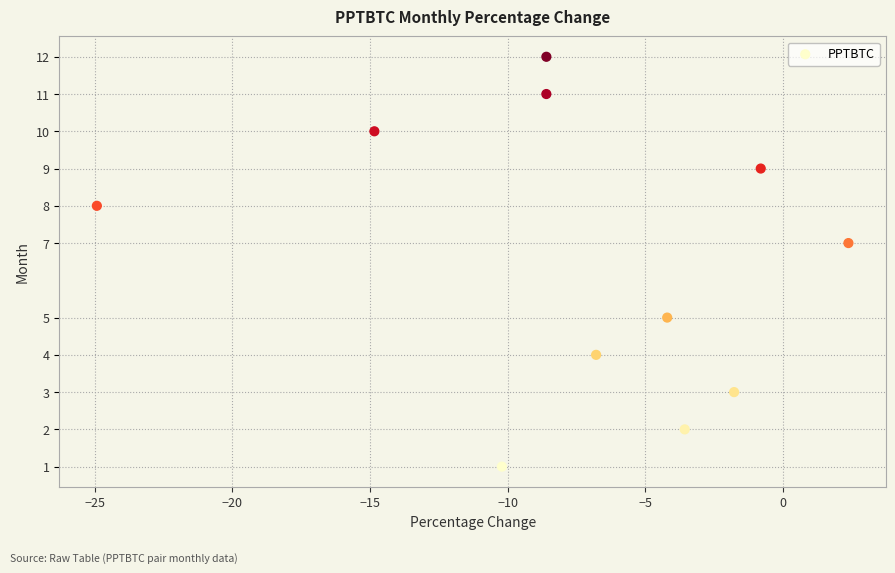

What is the average Y value?

7